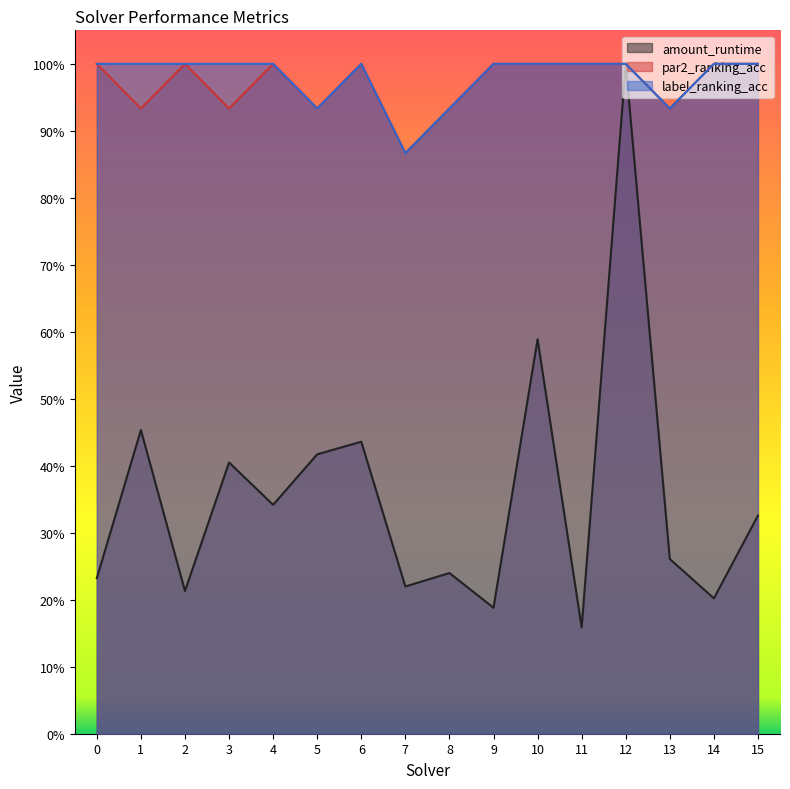

Reading left to right, list all the values displayed in this chart.

amount_runtime: 0.2	0.5	0.2	0.4	0.3	0.4	0.4	0.2	0.2	0.2	0.6	0.2	1.0	0.3	0.2	0.3
par2_ranking_acc: 1.0	0.9	1.0	0.9	1.0	0.9	1.0	0.9	0.9	1.0	1.0	1.0	1.0	0.9	1.0	1.0
label_ranking_acc: 1.0	1.0	1.0	1.0	1.0	0.9	1.0	0.9	0.9	1.0	1.0	1.0	1.0	0.9	1.0	1.0